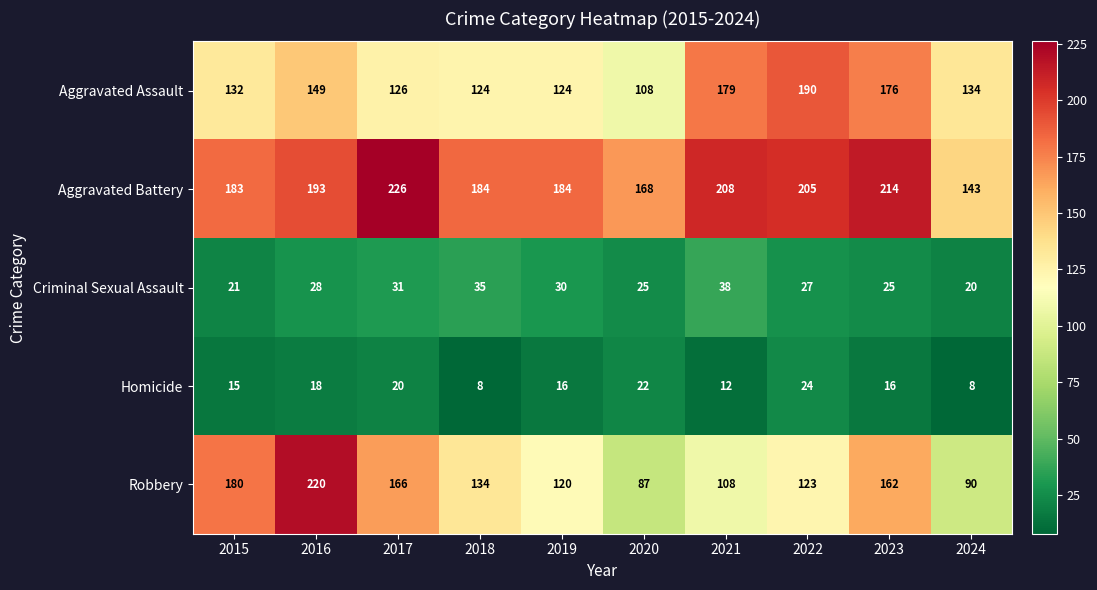

The Robbery series shows 39 at 2021. True or false?

False